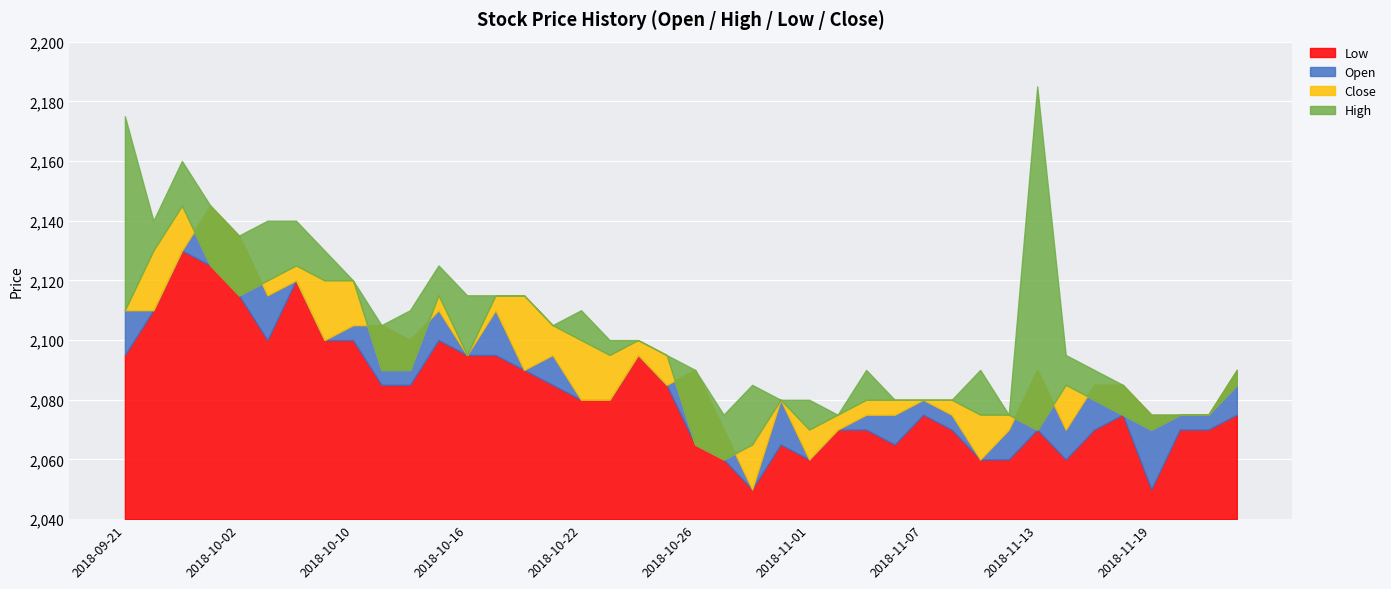

How many intersections are there between Open and Close?

9